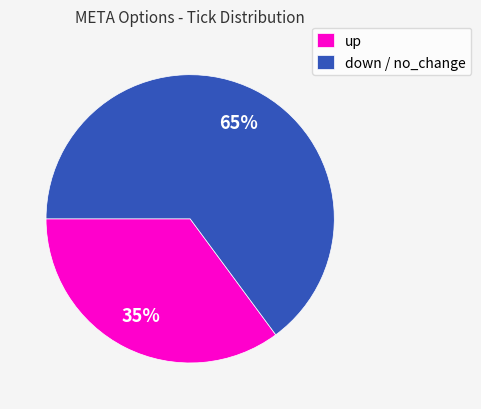

Rank the categories by value from highest to lowest.

down / no_change, up